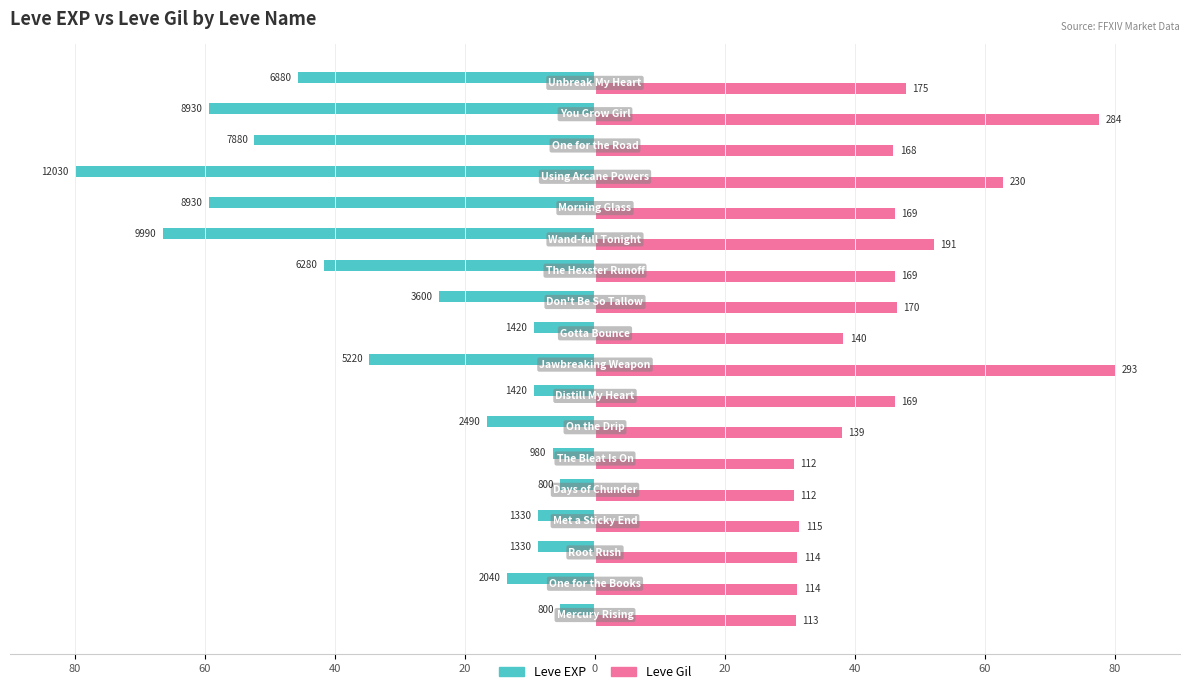

What are all the series names shown in the legend?

Leve EXP, Leve Gil